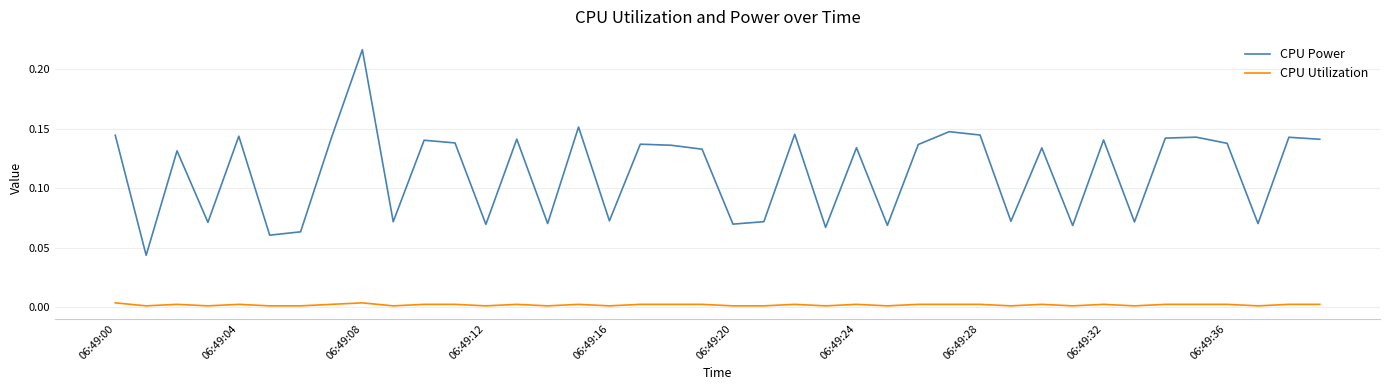

List the series in order of their peak value, highest first.

CPU Power, CPU Utilization